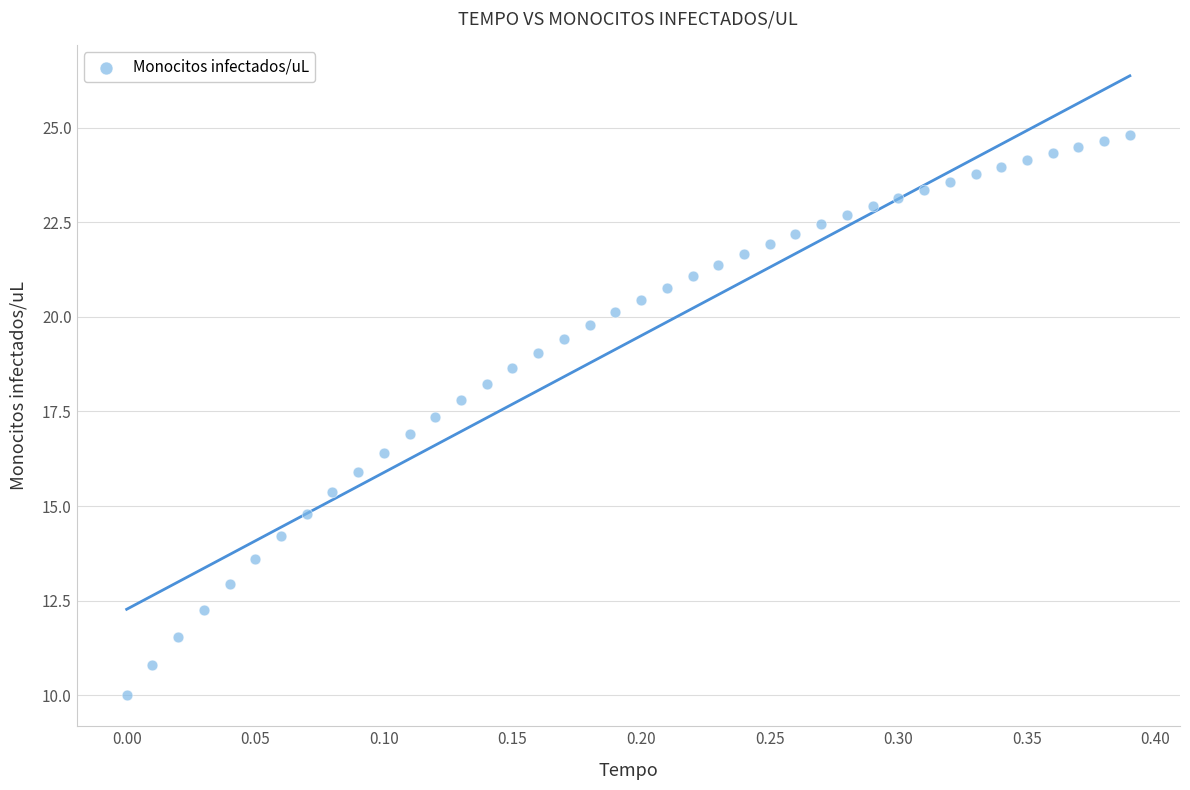

What is the range of Y values (max minus min)?

14.8